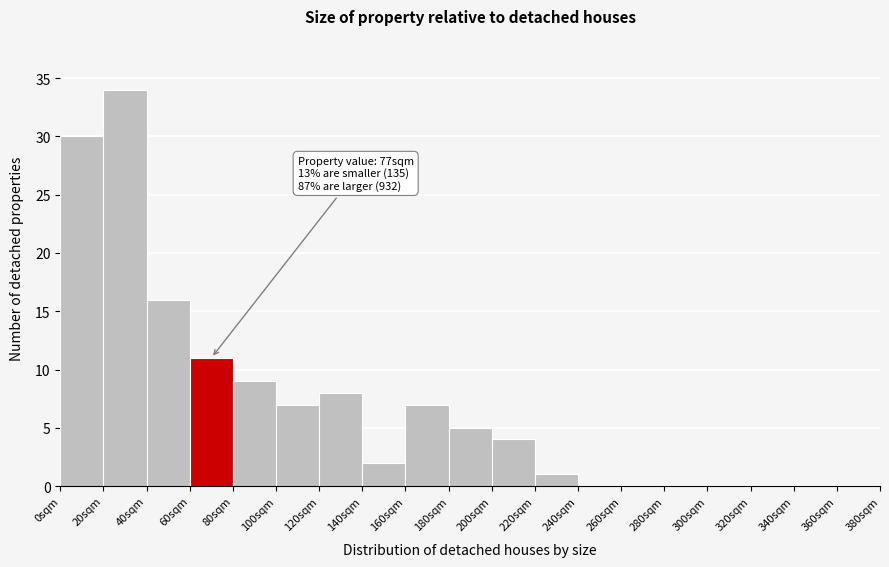

Over which range of the x-axis is the bar tallest?

20 to 40